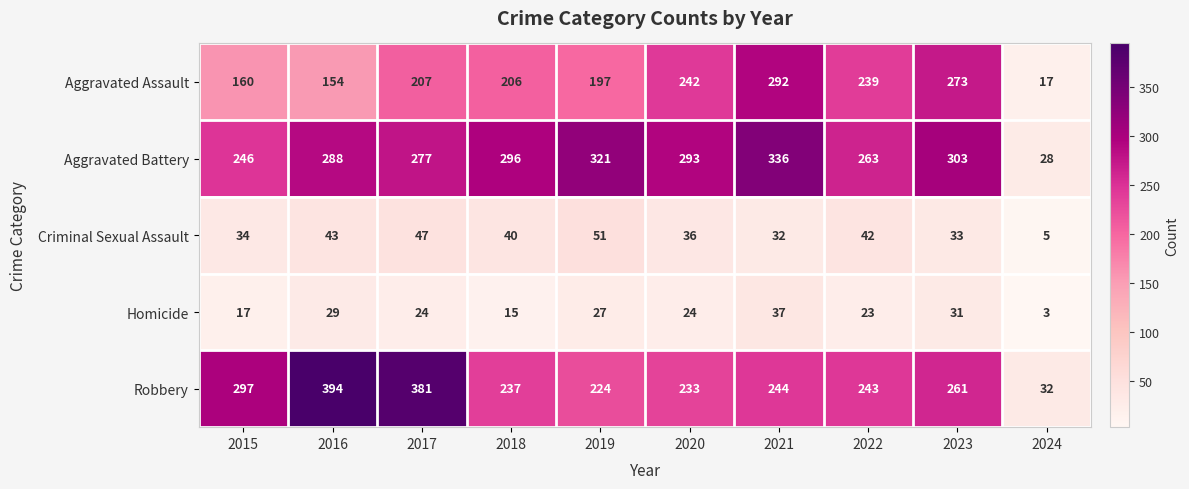

How many distinct data groups are displayed?

5